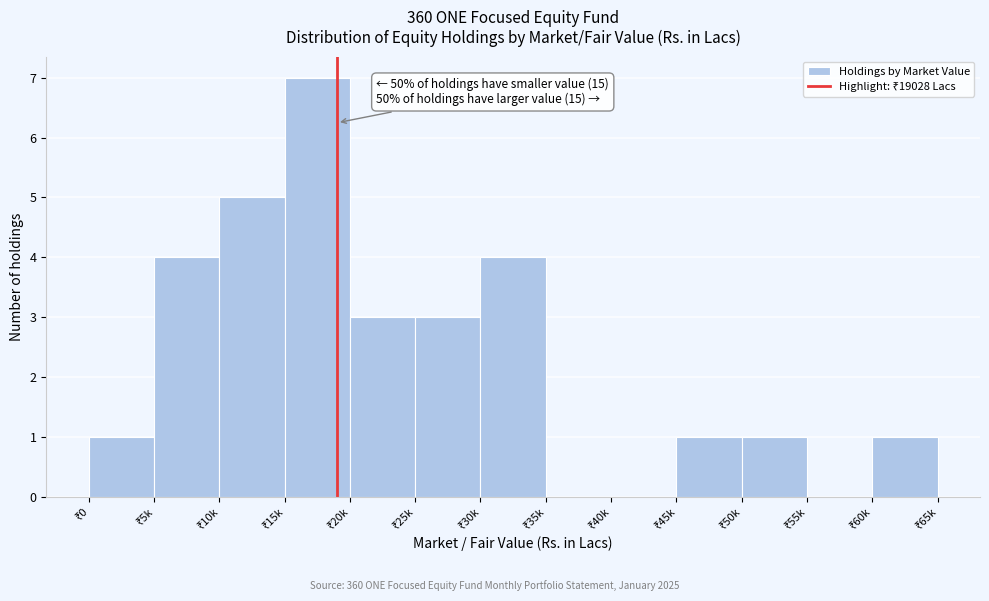

What is the maximum value shown in the chart?

7